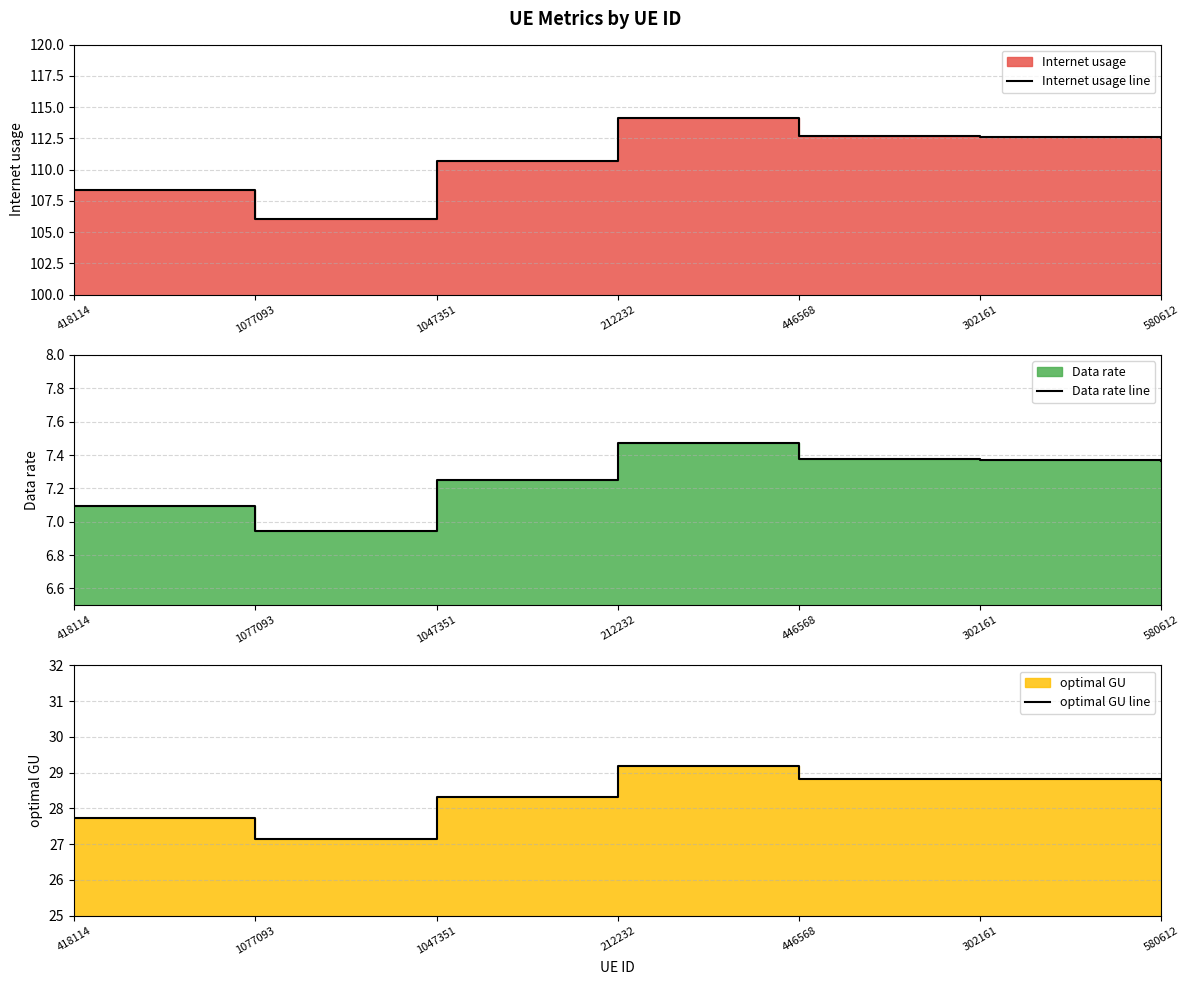

What is the spread (max minus min) of values at 302161?

105.2